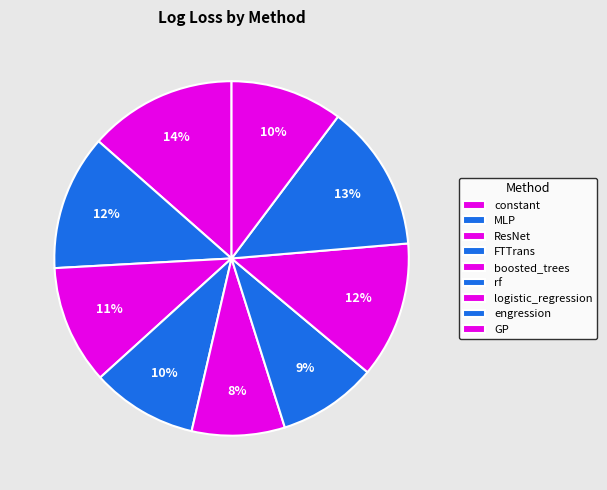

Rank the categories by value from lowest to highest.

boosted_trees, rf, FTTrans, GP, ResNet, MLP, logistic_regression, engression, constant